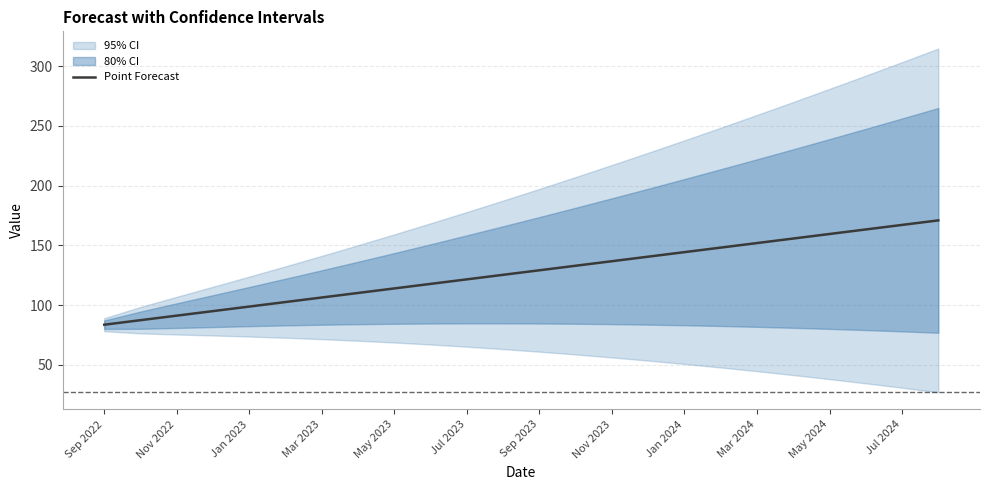

True or false: Point Forecast has a value of 38.6 at Mar 2024.

False